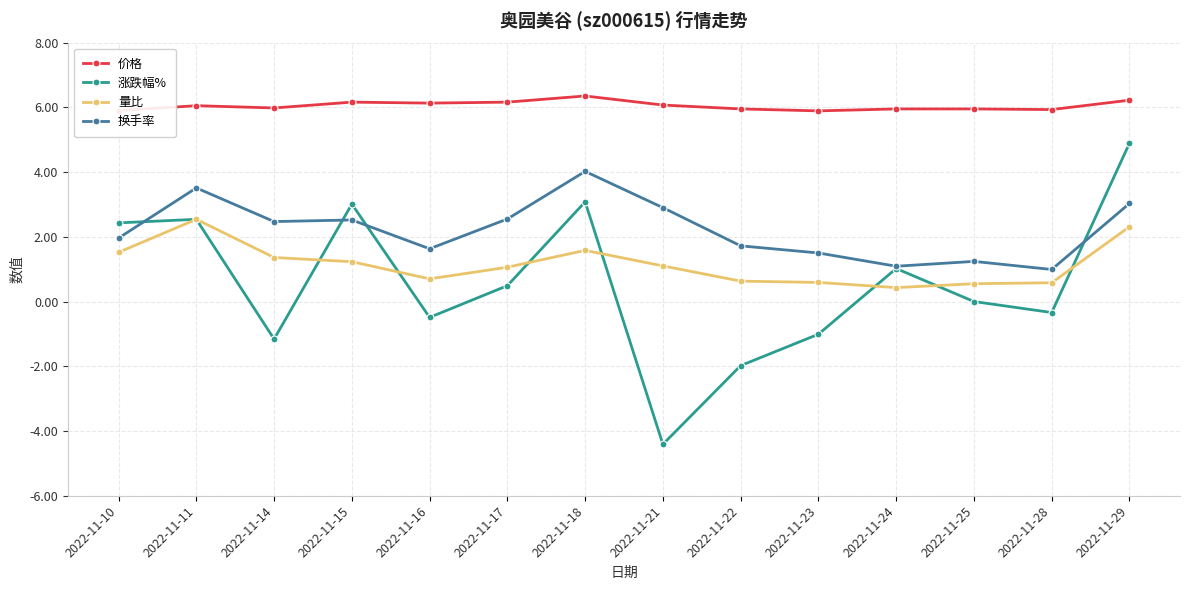

What is the minimum value for 量比?

0.4